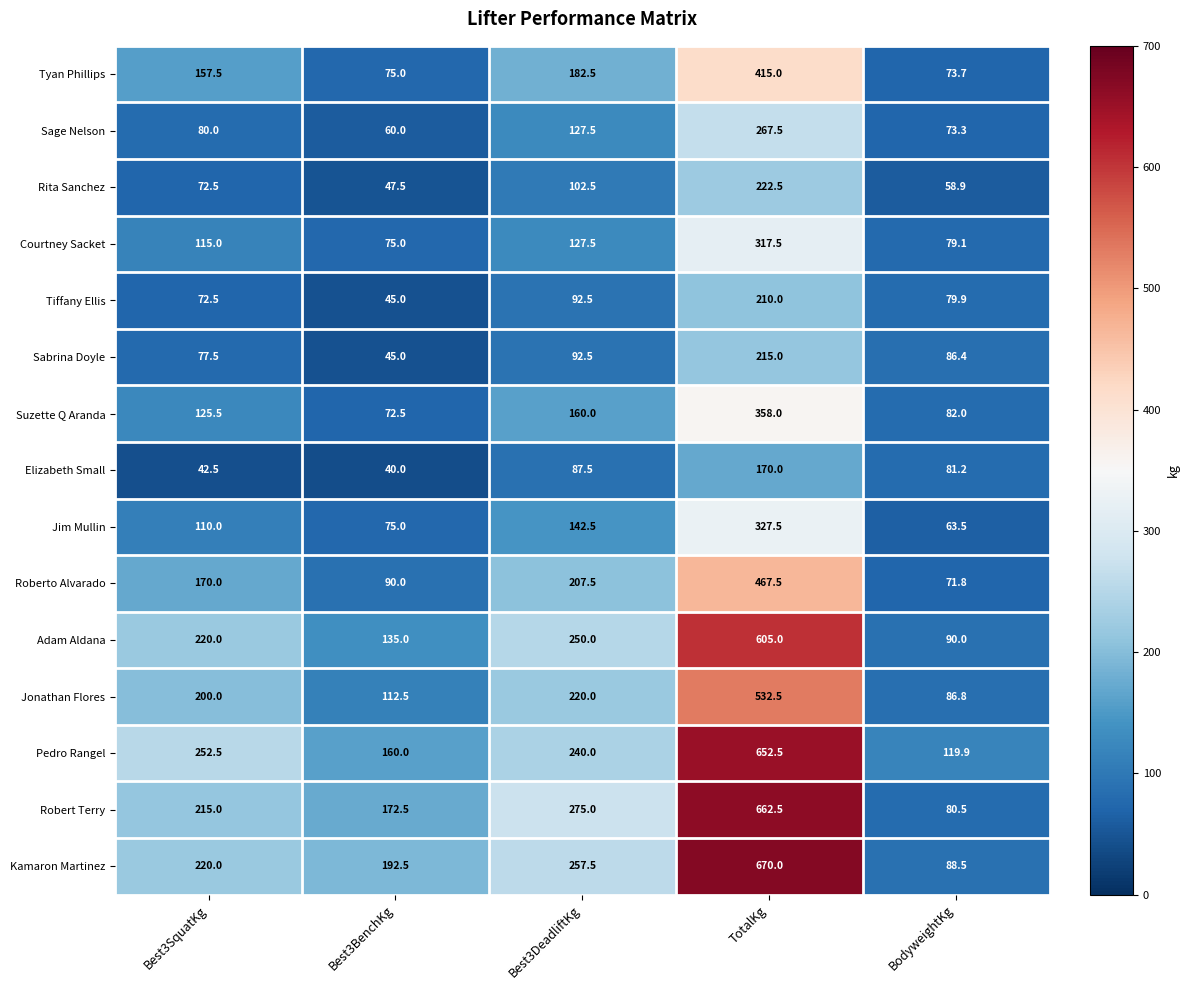

How many distinct data groups are displayed?

15